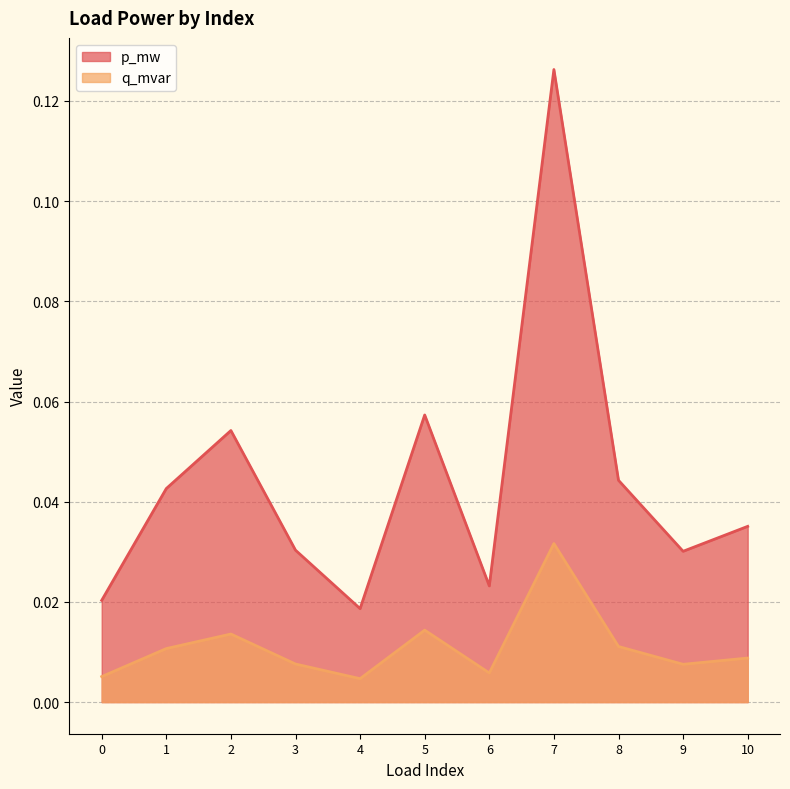

True or false: p_mw has more than 1 interior local peaks.

True